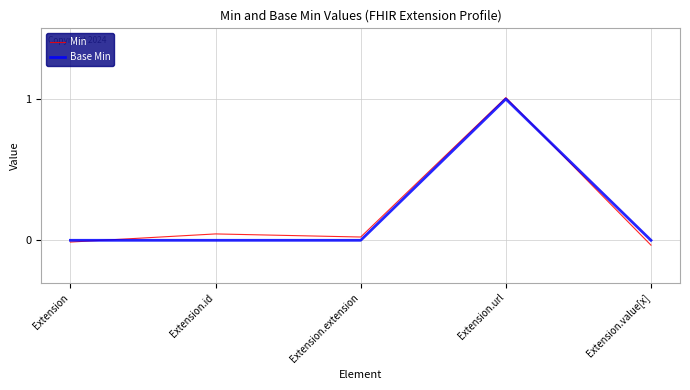

How many positive values does the Min series have?

3